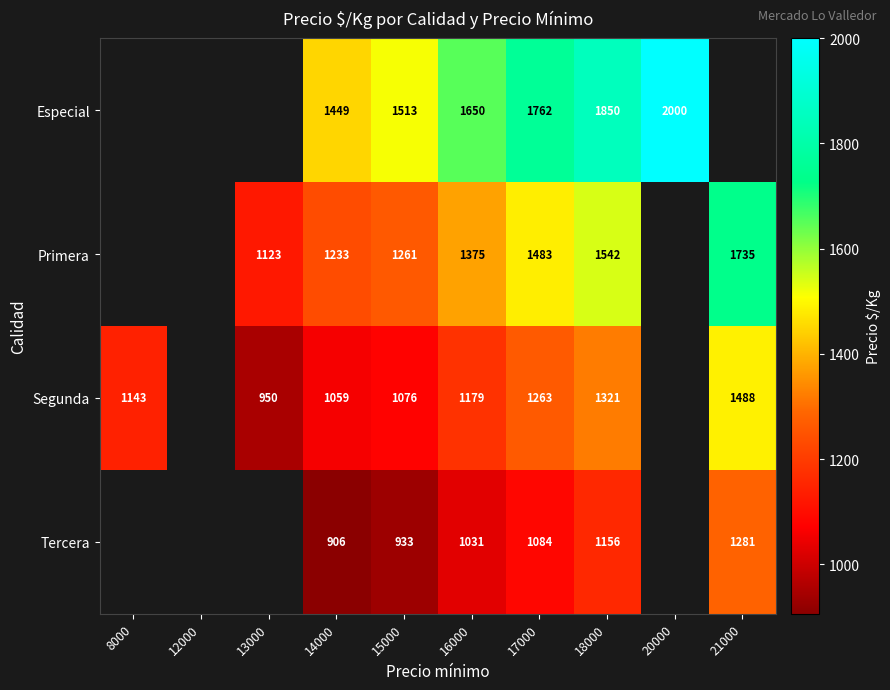

At 16000, list the series in order from largest to smallest.

Especial, Primera, Segunda, Tercera